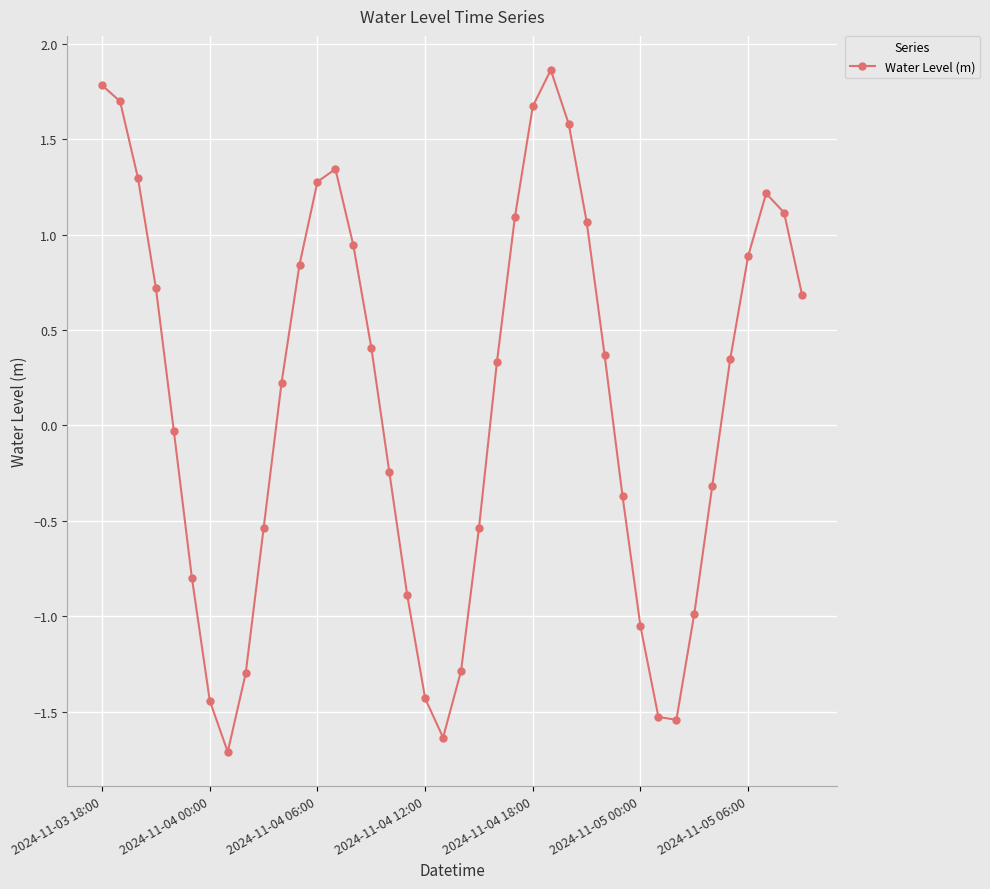

What is the value of the 28th point from the left?

1.1